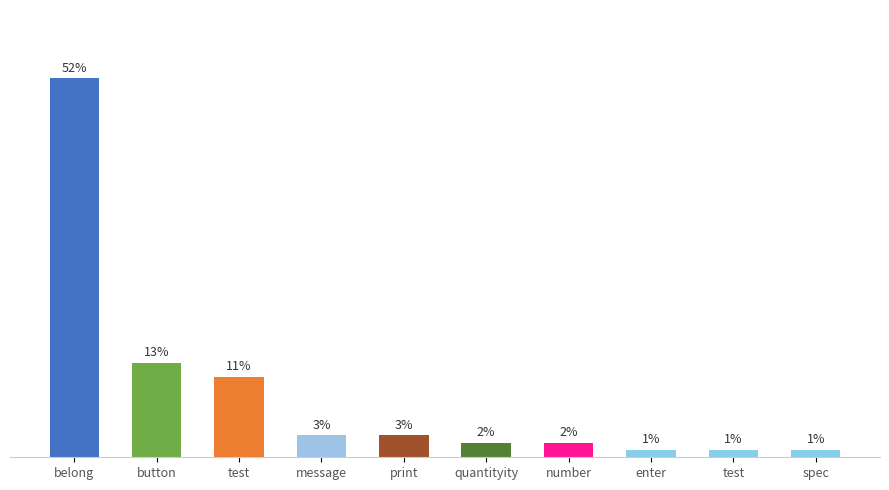

Reading right to left, what are all the values shown in this chart?

1	1	1	2	2	3	3	11	13	52